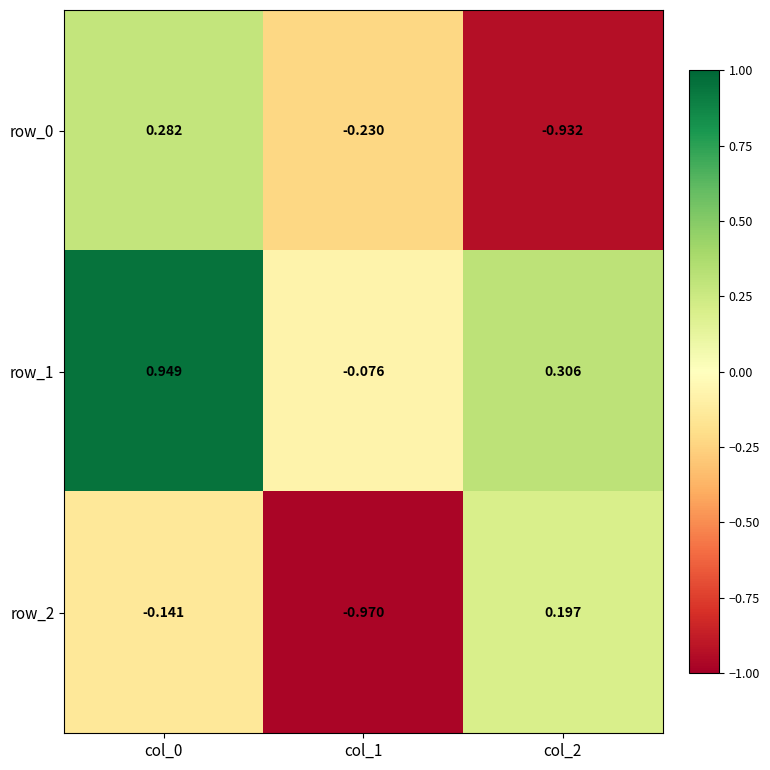

Is the value of row_0 at col_1 greater than the value of row_1 at col_0?

No